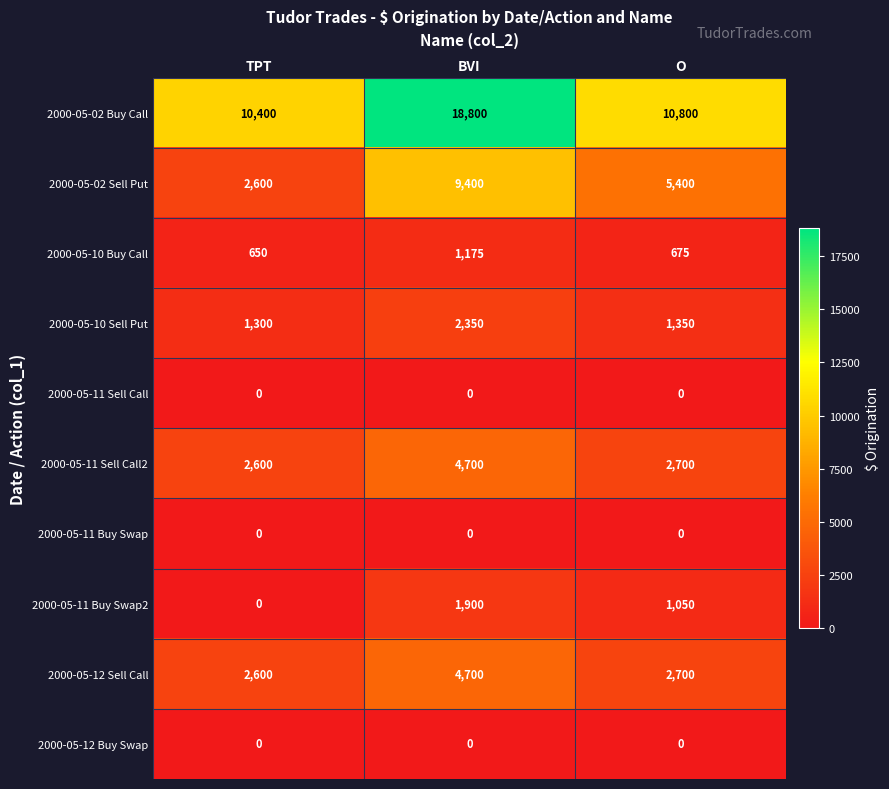

List the labels in order of 2000-05-12 Sell Call value, largest first.

BVI, O, TPT